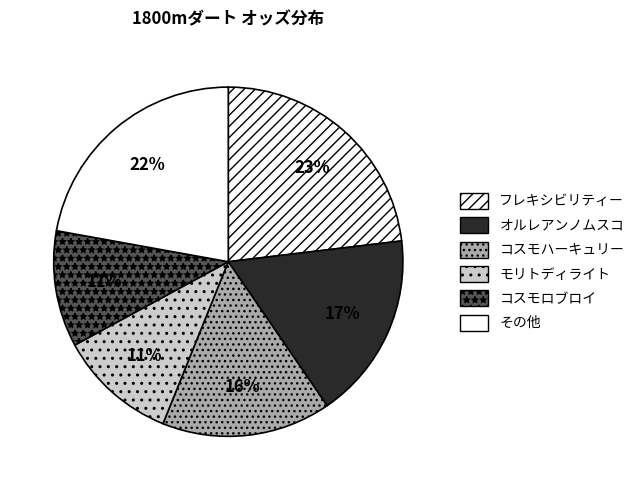

How many segments does this pie chart have?

6